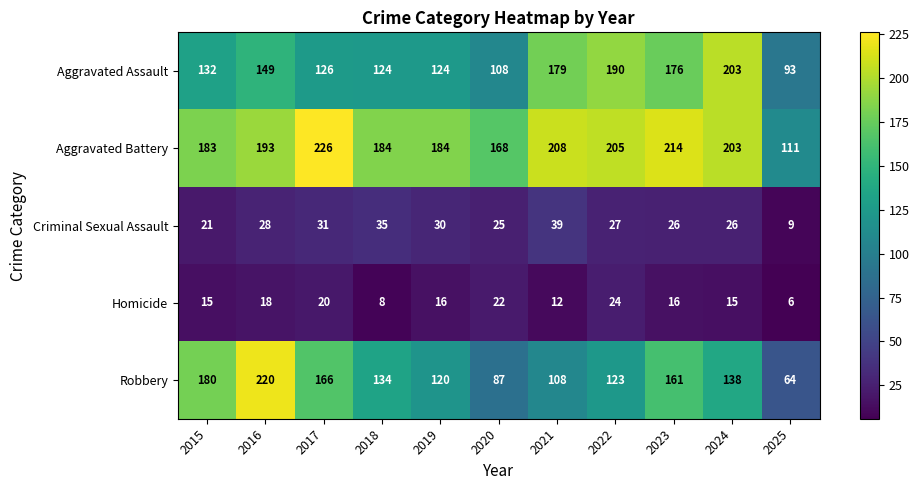

Where does the Criminal Sexual Assault series first go above 27?

2016